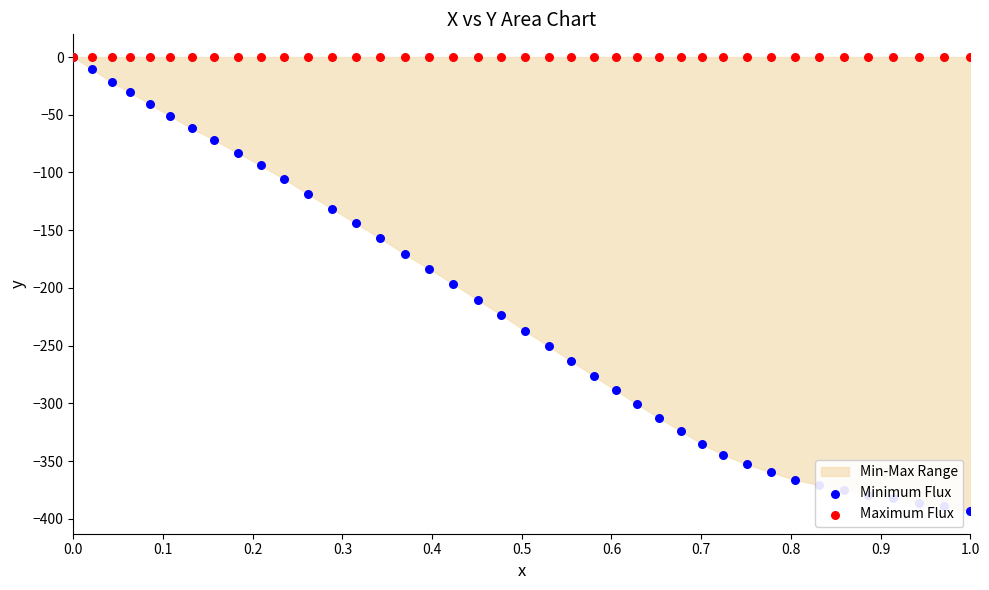

Which series contains the lowest Y value?

Minimum Flux